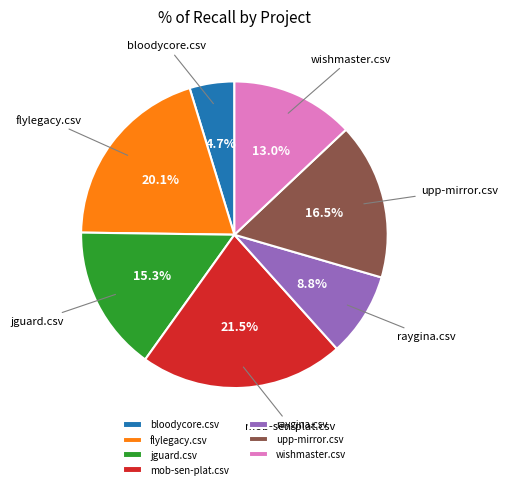

How many slices are in this pie chart?

7